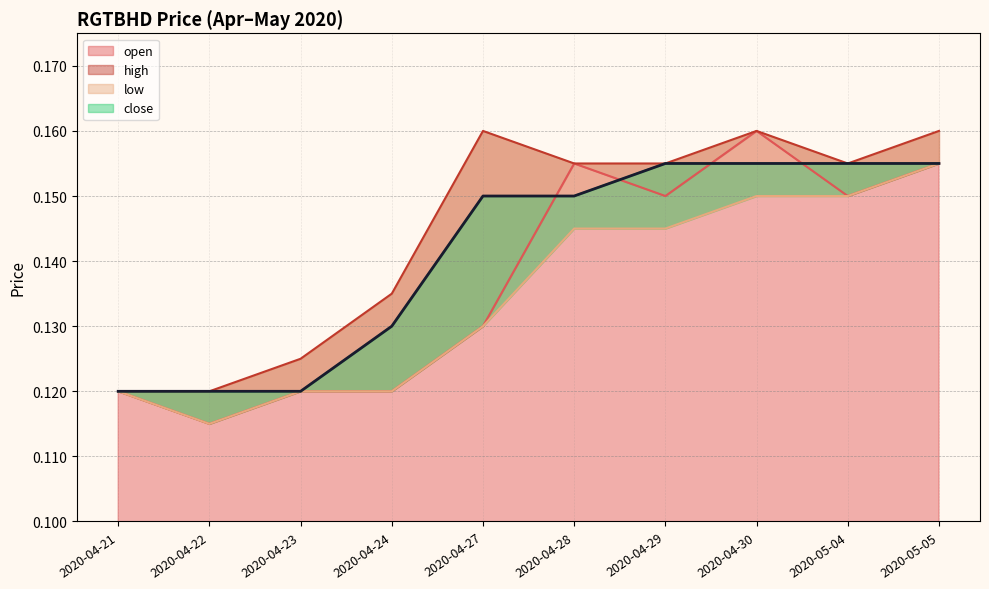

Which label corresponds to the largest value in the chart?

2020-04-29